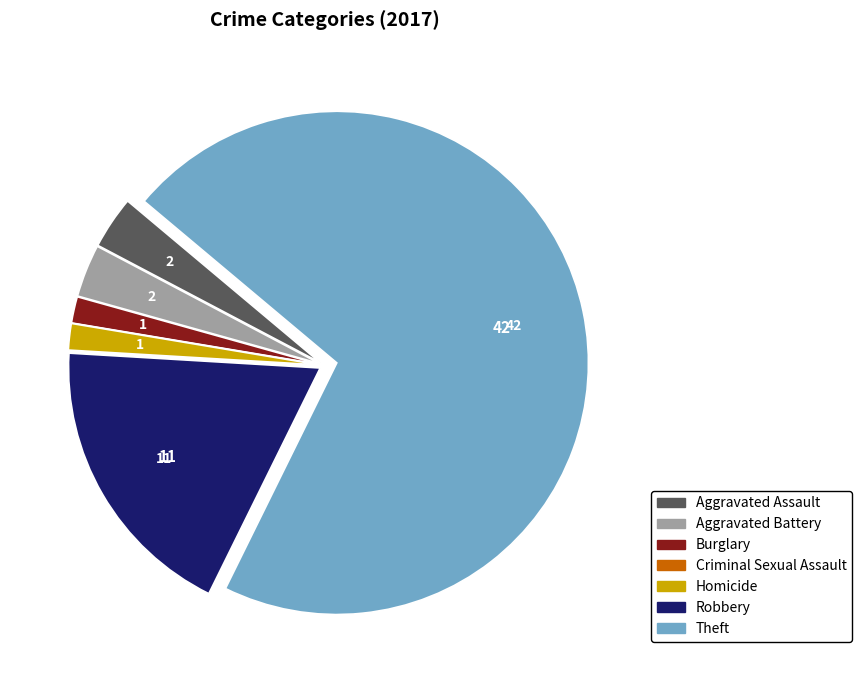

What is the largest slice in the pie chart?

Theft